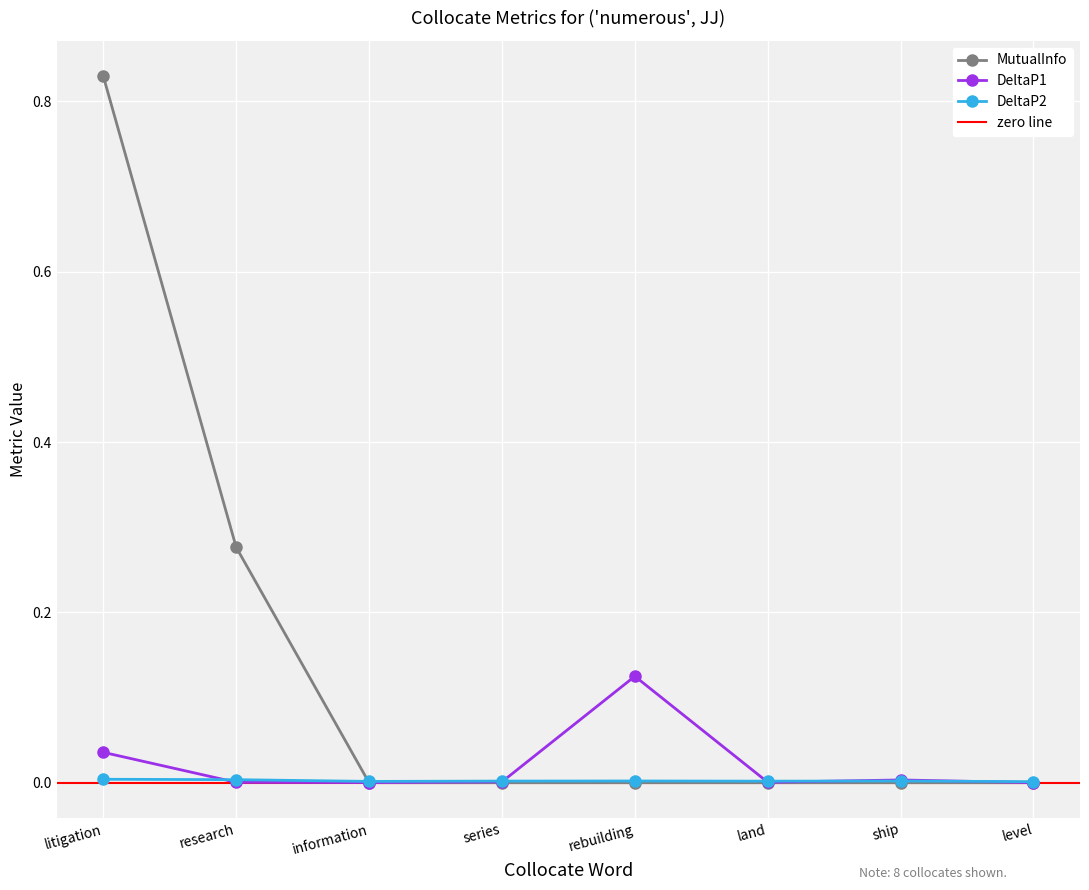

Reading left to right, what are all the values shown in this chart?

MutualInfo: 0.8	0.3	0.0	0.0	0.0	0.0	0.0	0.0
DeltaP1: 0.0	0.0	0.0	0.0	0.1	0.0	0.0	0.0
DeltaP2: 0.0	0.0	0.0	0.0	0.0	0.0	0.0	0.0